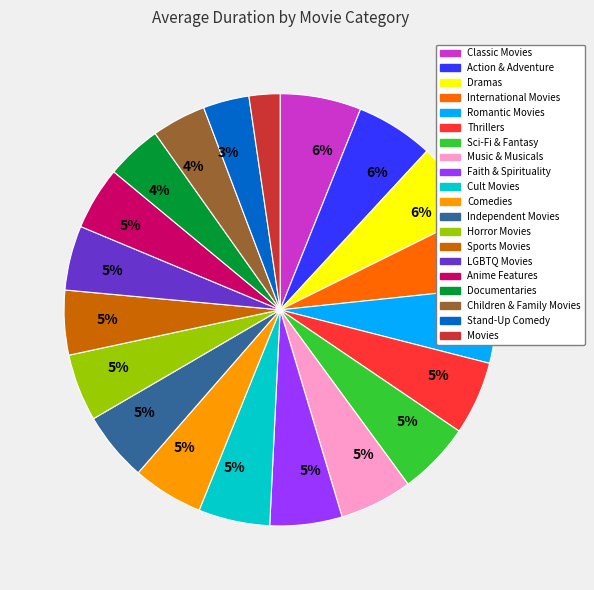

How many slices are in this pie chart?

20